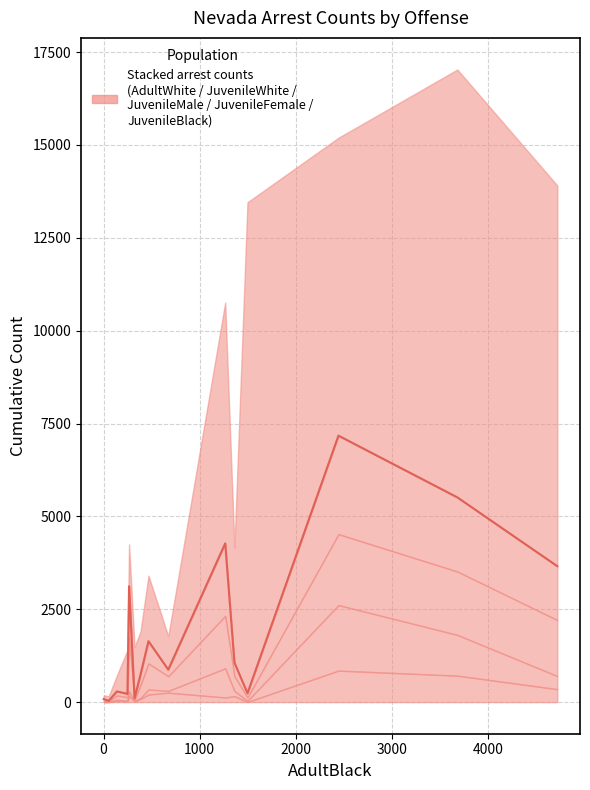

How many interior local peaks (higher than both neighbors) does the data have?

5